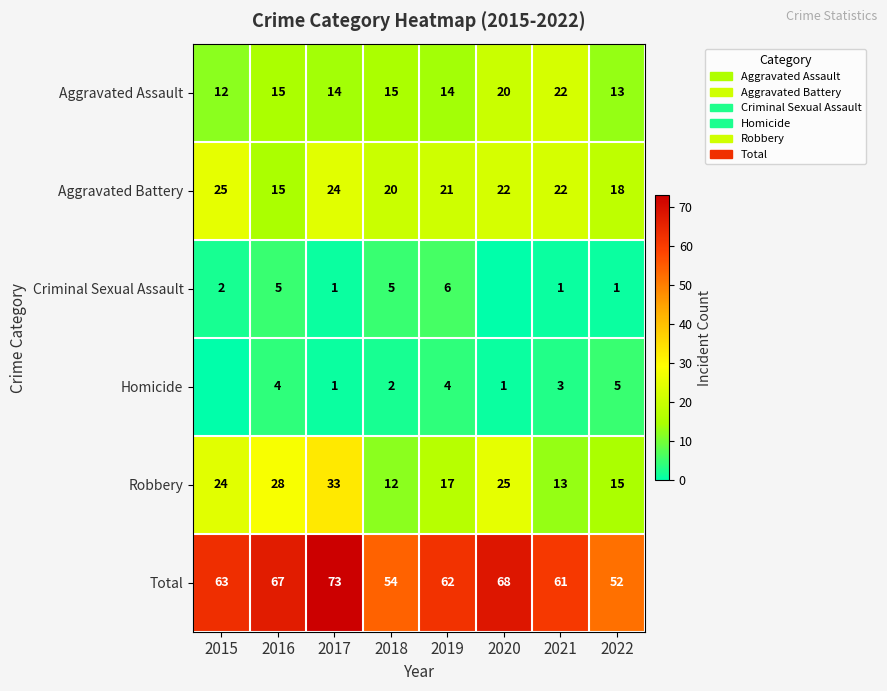

What is the maximum value shown in the chart?

73